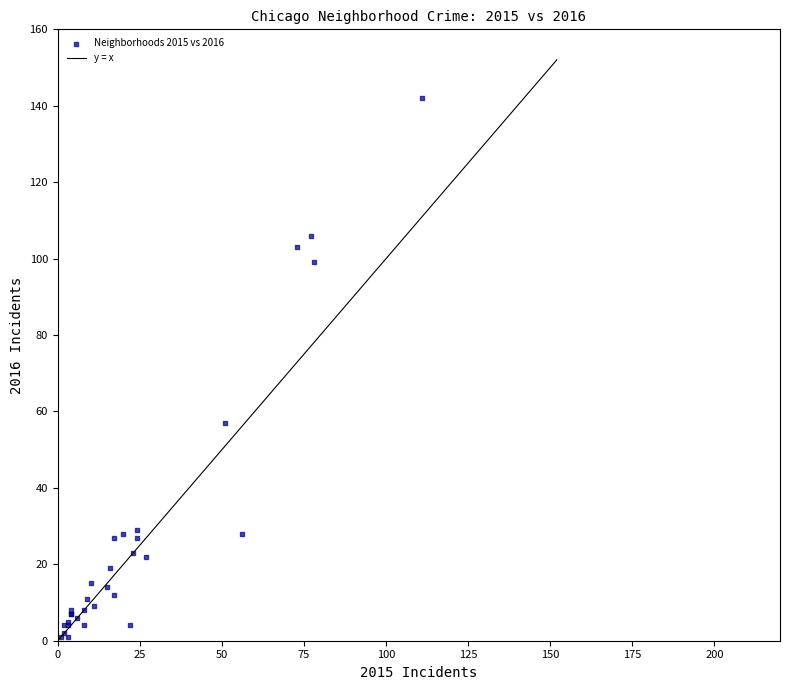

What Y value in the scatter plot is closest to 71?

57